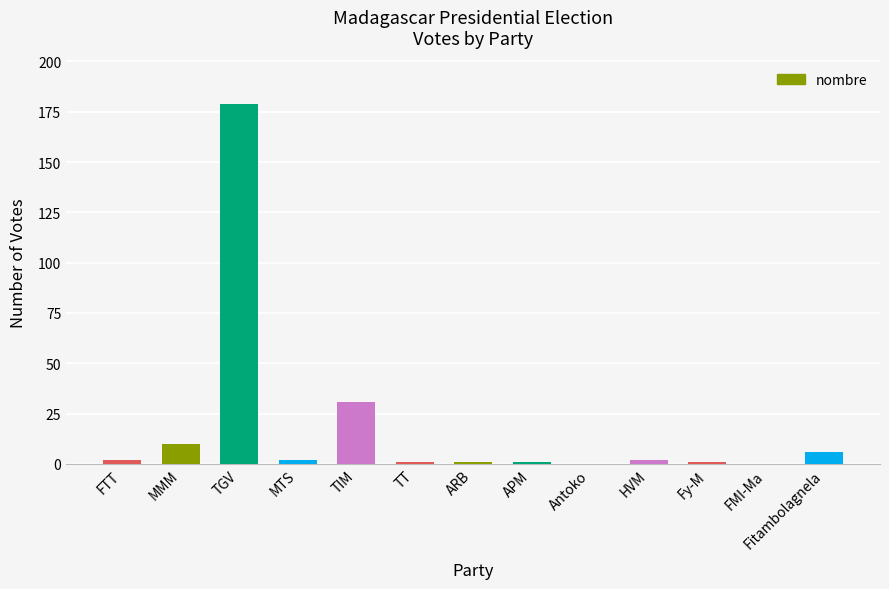

Between ARB and MMM, which is larger?

MMM